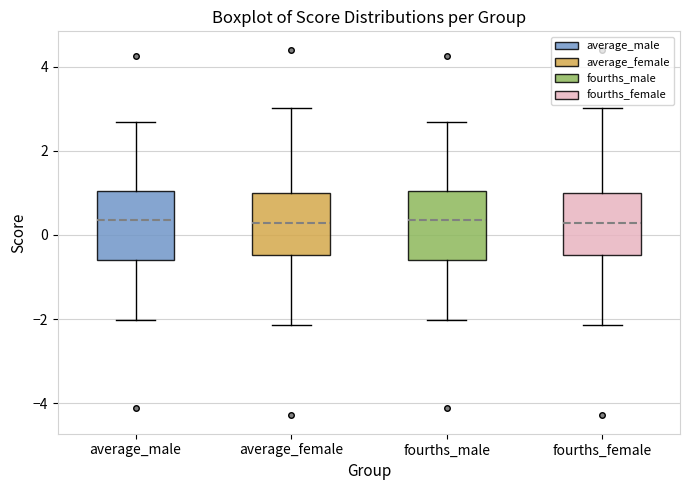

Reading left to right, read every box against the y-axis: the position of its median line, the range the box covers, and the ends of its whiskers. The values are not printed on the chart, so give them approximately, as read against the axis.

average_male: median 0.4, box -0.6 to 1.0, whiskers -2.0 to 2.6
average_female: median 0.2, box -0.4 to 1.0, whiskers -2.2 to 3.0
fourths_male: median 0.4, box -0.6 to 1.0, whiskers -2.0 to 2.6
fourths_female: median 0.2, box -0.4 to 1.0, whiskers -2.2 to 3.0